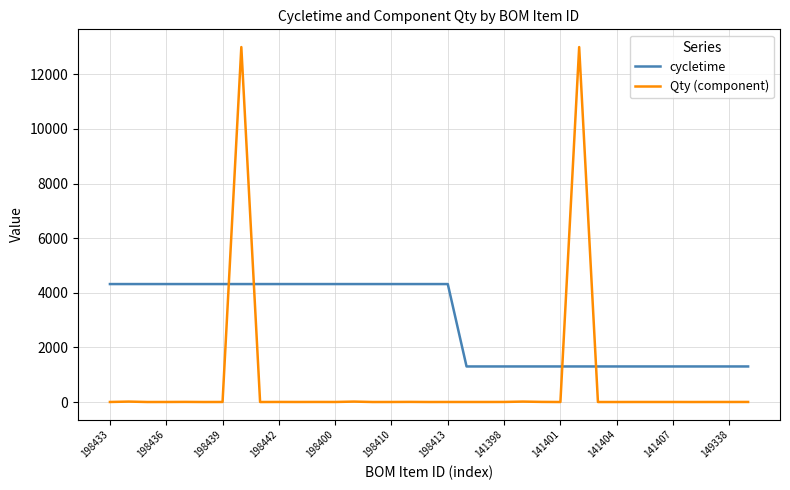

What is the maximum value shown in the chart?

13000.0